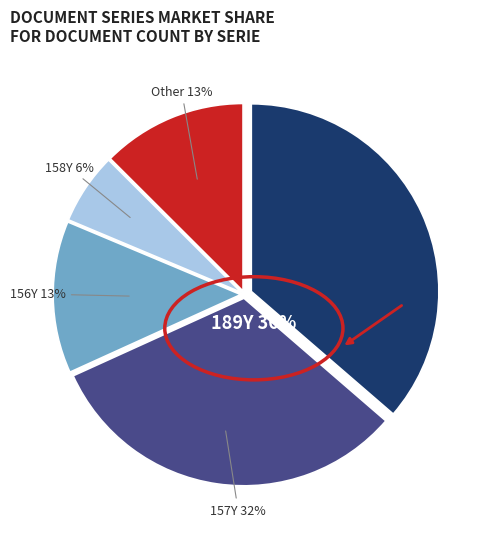

To the nearest percent, what is the difference between the largest and smallest slice percentages?

30%